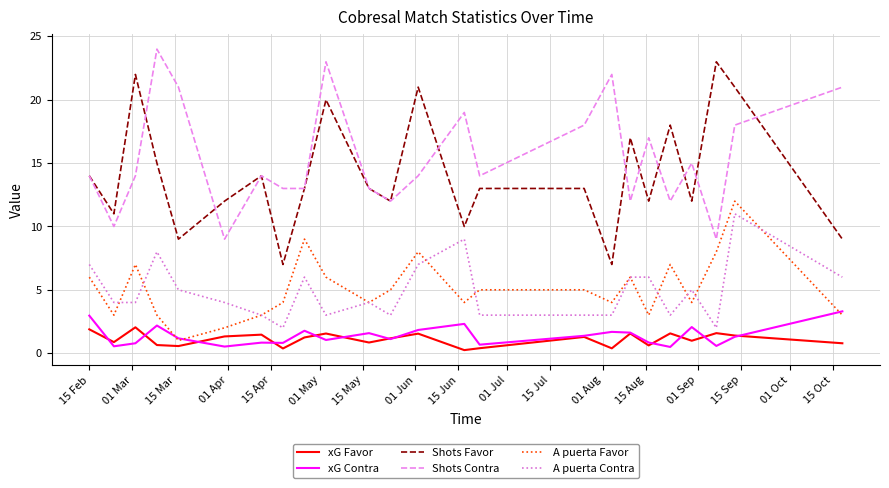

Which series has the largest total across all categories?

Shots Contra